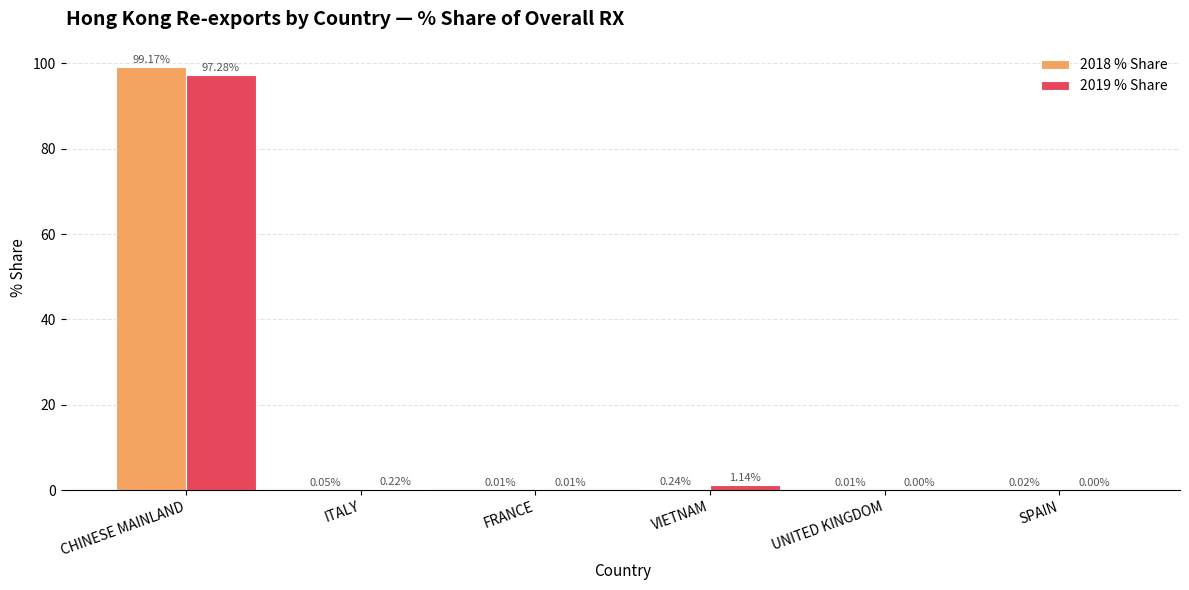

Which category has the highest value in the 2019 % Share series?

CHINESE MAINLAND